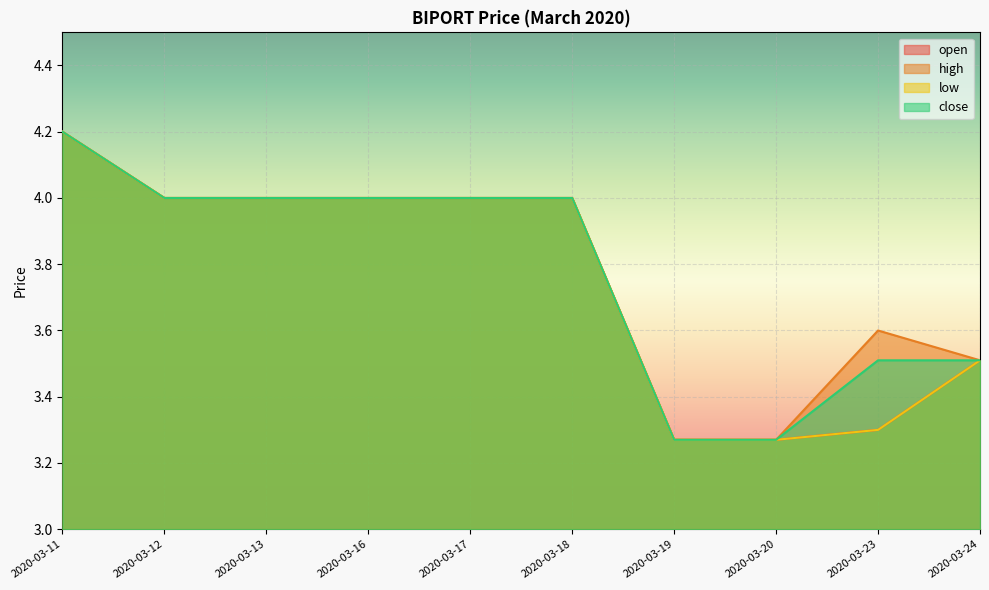

What is the maximum value for low?

4.2